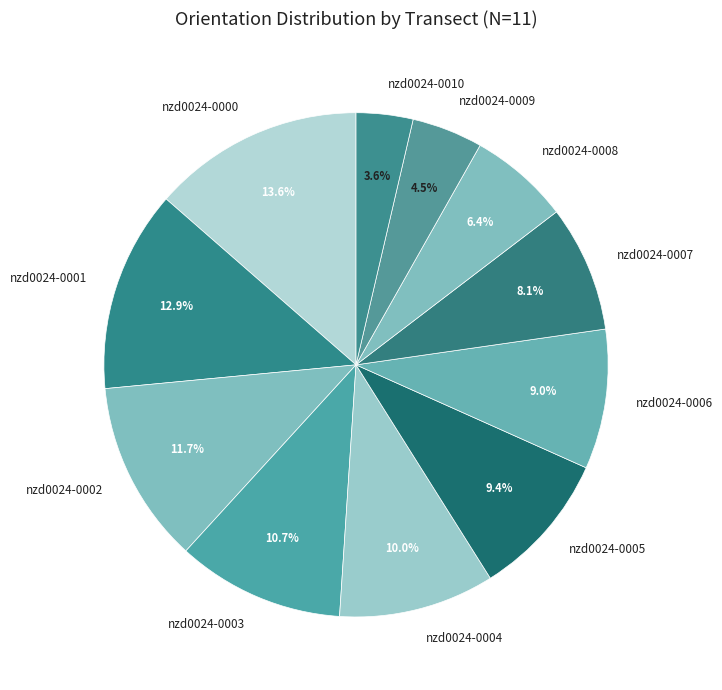

Which category has the biggest portion of the pie?

nzd0024-0000